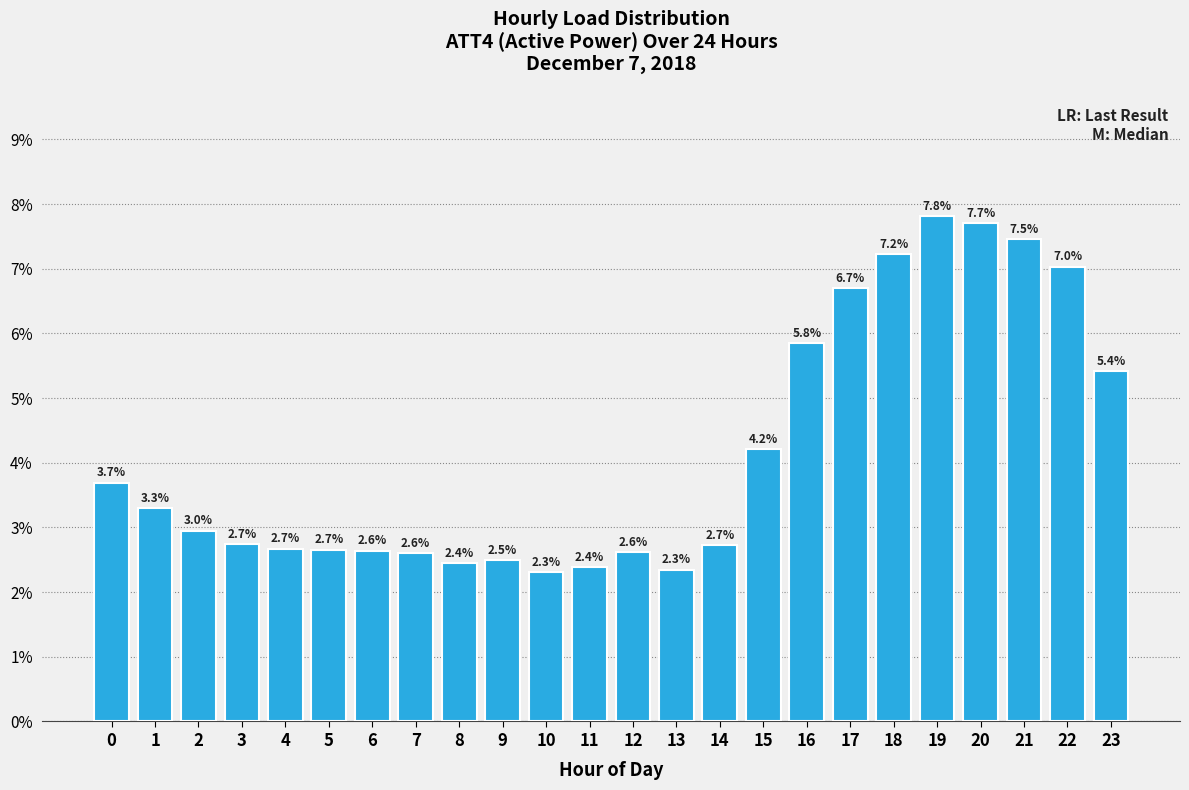

Reading left to right, what are all the values shown in this chart?

3.7	3.3	3.0	2.7	2.7	2.7	2.6	2.6	2.4	2.5	2.3	2.4	2.6	2.3	2.7	4.2	5.8	6.7	7.2	7.8	7.7	7.5	7.0	5.4